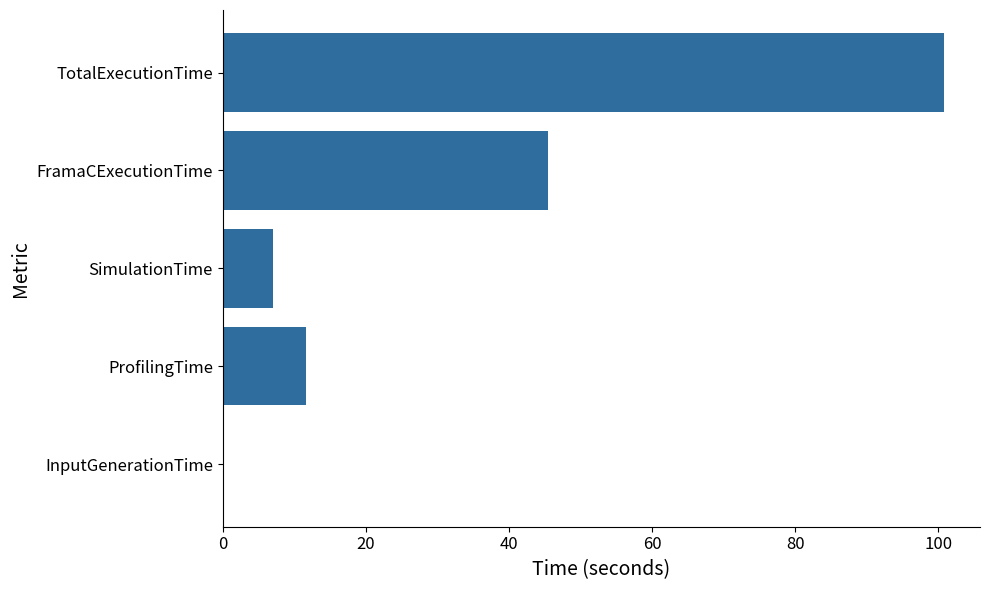

What is the sum of all values?

164.9